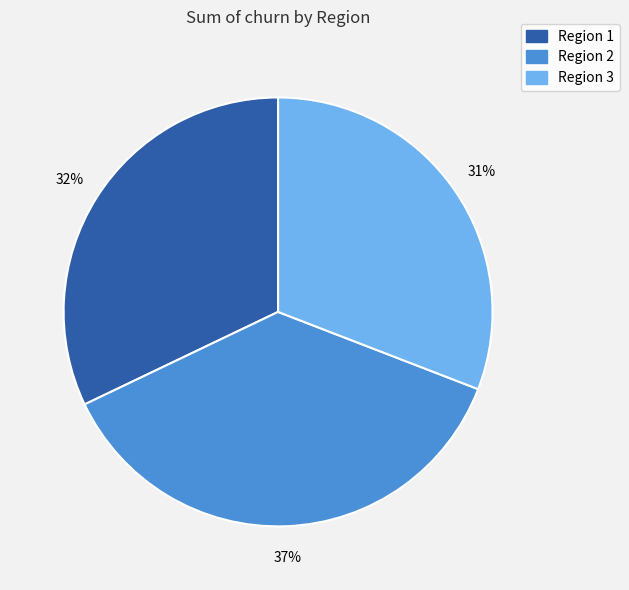

Which slice is the smallest?

Region 3